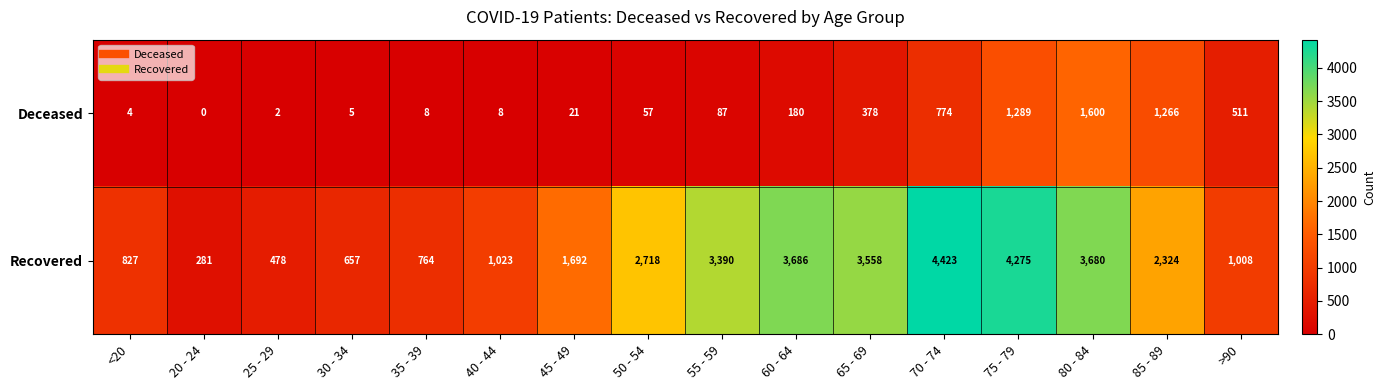

What is the total value across all series at 20 - 24?

281